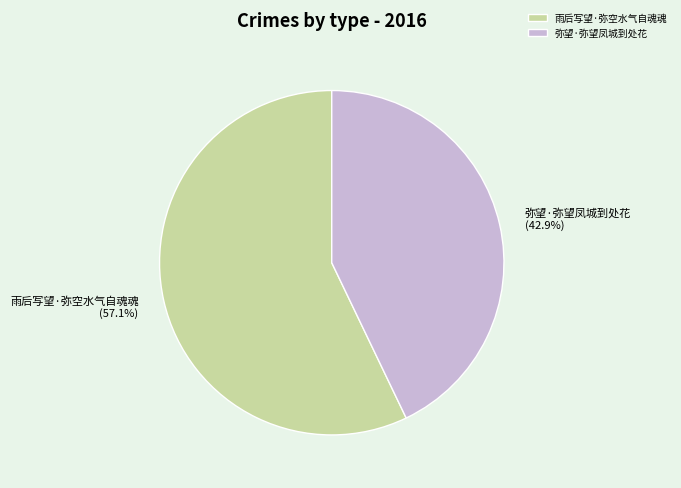

To the nearest percent, what is the difference between the 弥望·弥望凤城到处花 and 雨后写望·弥空水气自魂魂 slice percentages?

14%